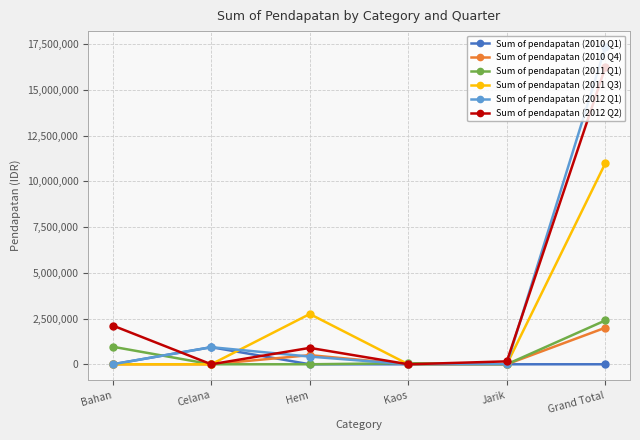

What is the value of the Sum of pendapatan (2012 Q2) point at the 5th from the left?

160000